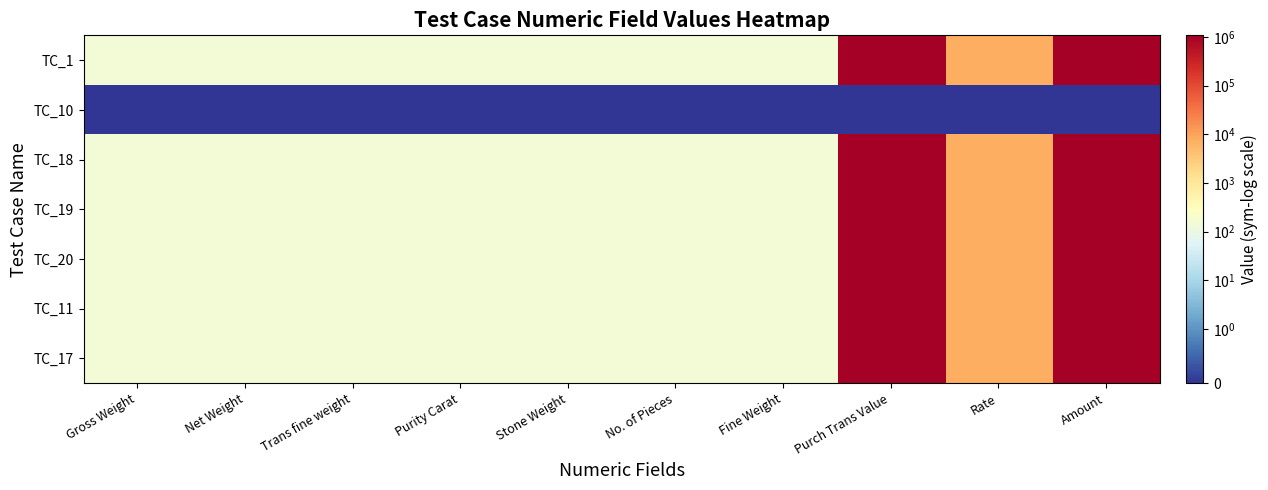

Rank the series at No. of Pieces from highest to lowest value.

TC_1, TC_18, TC_19, TC_20, TC_11, TC_17, TC_10